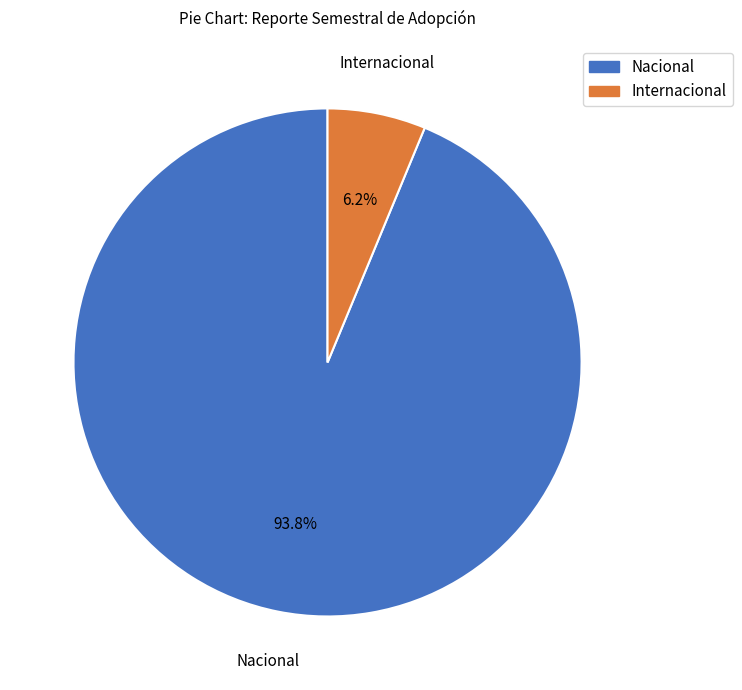

True or false: Internacional accounts for 6% of the total.

True